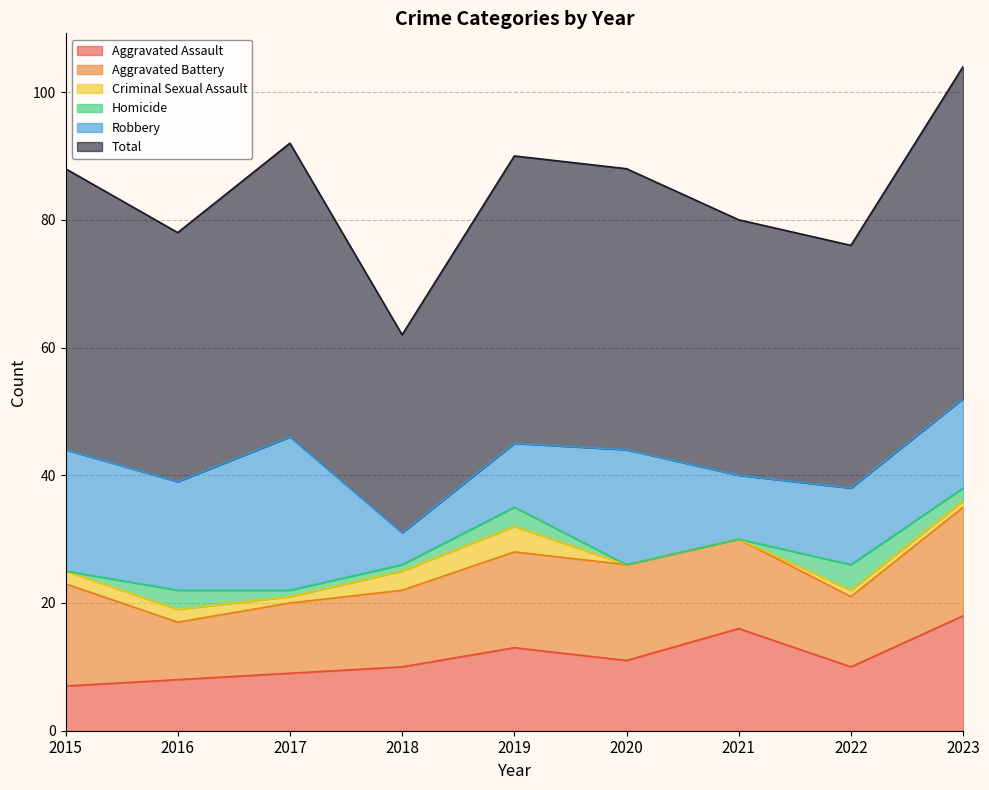

What is the sum of all Aggravated Assault values?

102